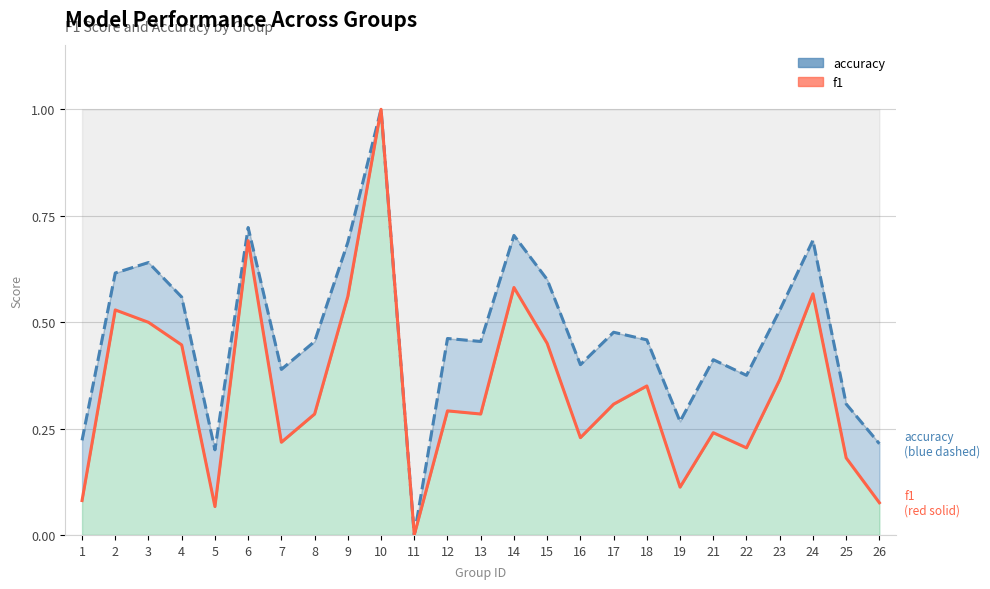

True or false: f1 has more than 1 points higher than both neighbors.

True